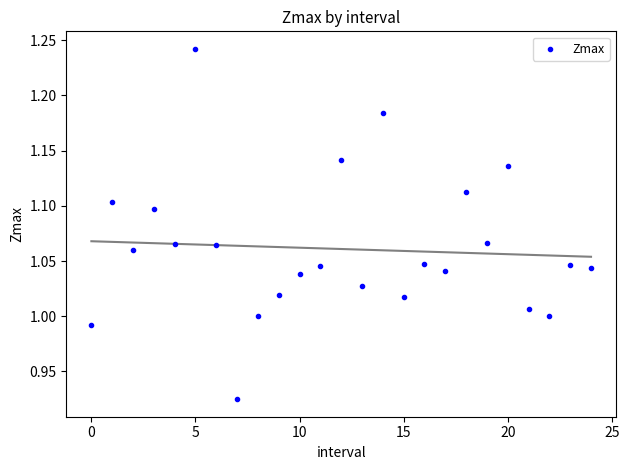

What is the range of Y values (max minus min)?

0.3